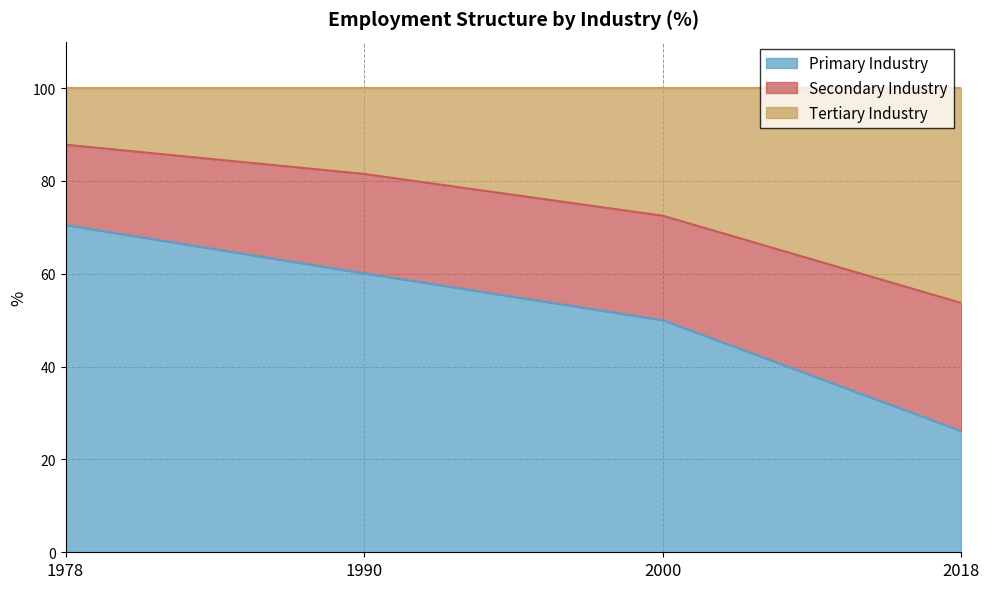

Rank the categories by Primary Industry value from highest to lowest.

1978, 1990, 2000, 2018